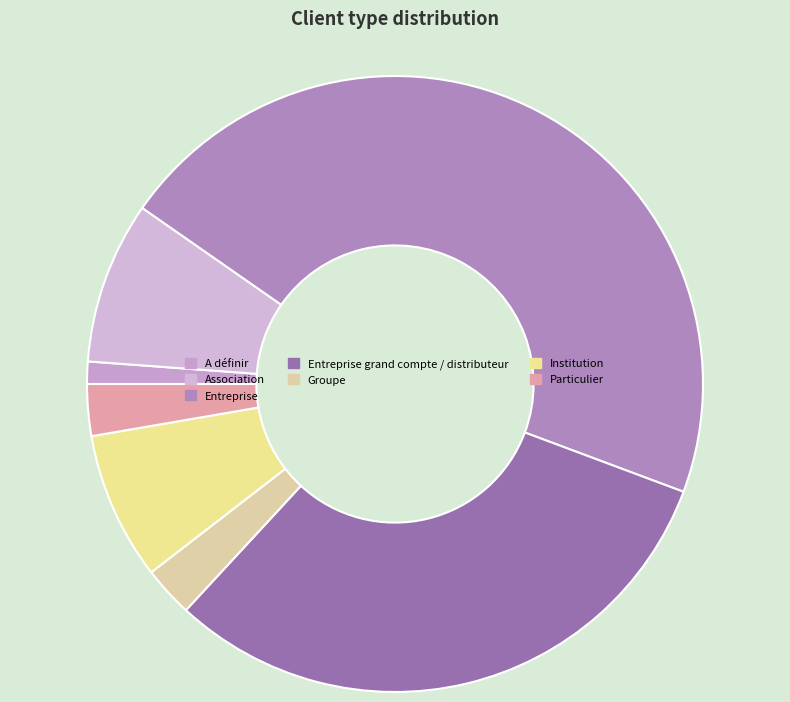

What is the change in value from A définir to Entreprise grand compte / distributeur?

+164455.6